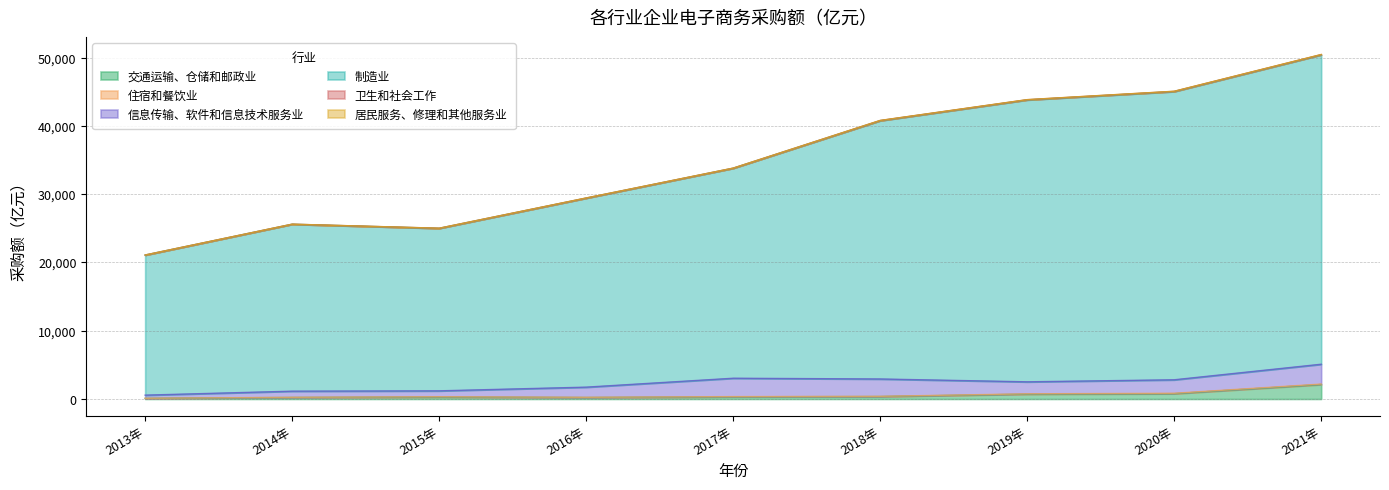

Reading right to left, what are all the values shown in this chart?

交通运输、仓储和邮政业: 2120.9	779.3	711.1	364.9	324.8	220.6	292.6	226.0	96.0
住宿和餐饮业: 68.1	60.6	48.8	26.4	25.8	27.6	35.8	21.0	8.6
信息传输、软件和信息技术服务业: 2903.4	1973.6	1756.6	2540.7	2690.2	1487.4	866.0	898.5	459.5
制造业: 45330.7	42231.9	41302.3	37842.7	30767.2	27691.1	23805.9	24455.6	20521.7
卫生和社会工作: 31.3	27.0	27.3	25.3	9.5	14.3	14.3	7.8	4.1
居民服务、修理和其他服务业: 16.3	16.2	12.6	9.8	9.1	11.1	5.3	2.7	5.9